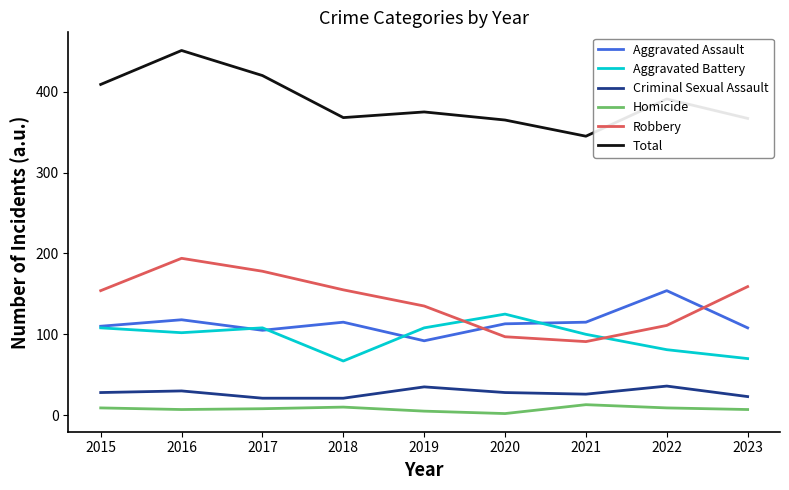

What is the lowest value of the Total series?

345